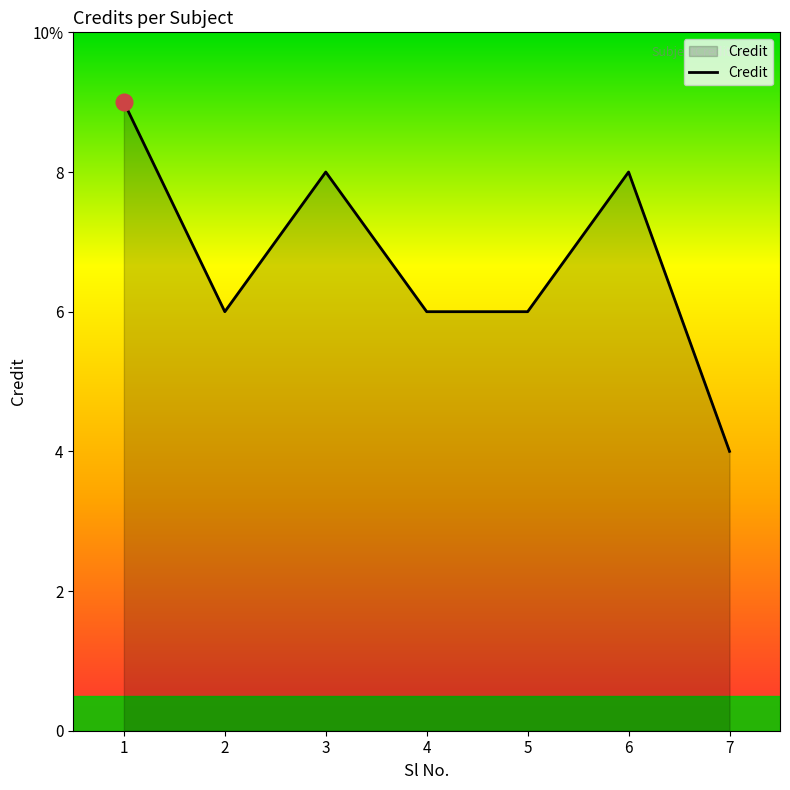

Count the values in the range 6 to 8.

5